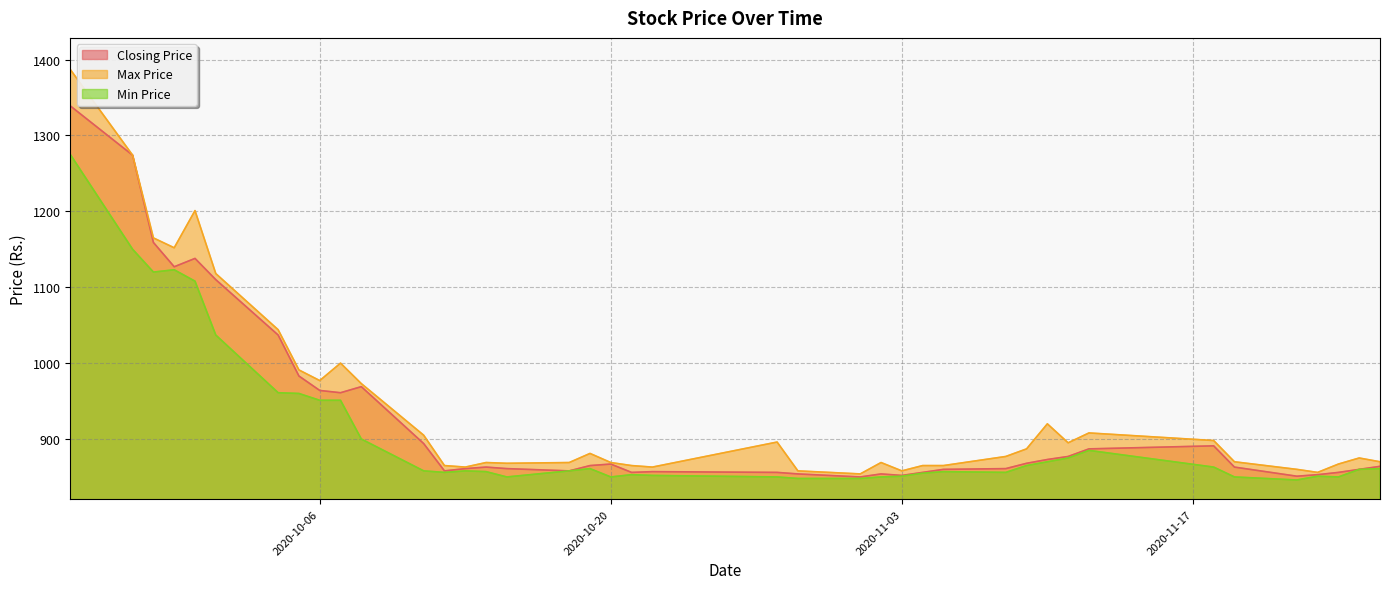

What is the difference between the Closing Price values at 2020-11-22 and 2020-11-23?

2